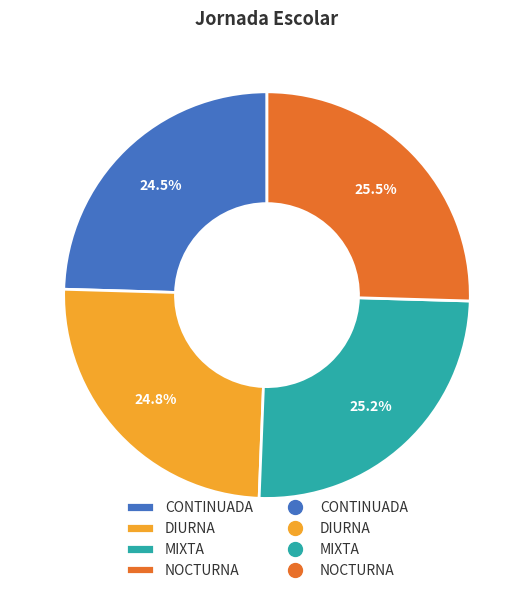

Does any single category account for the majority?

No